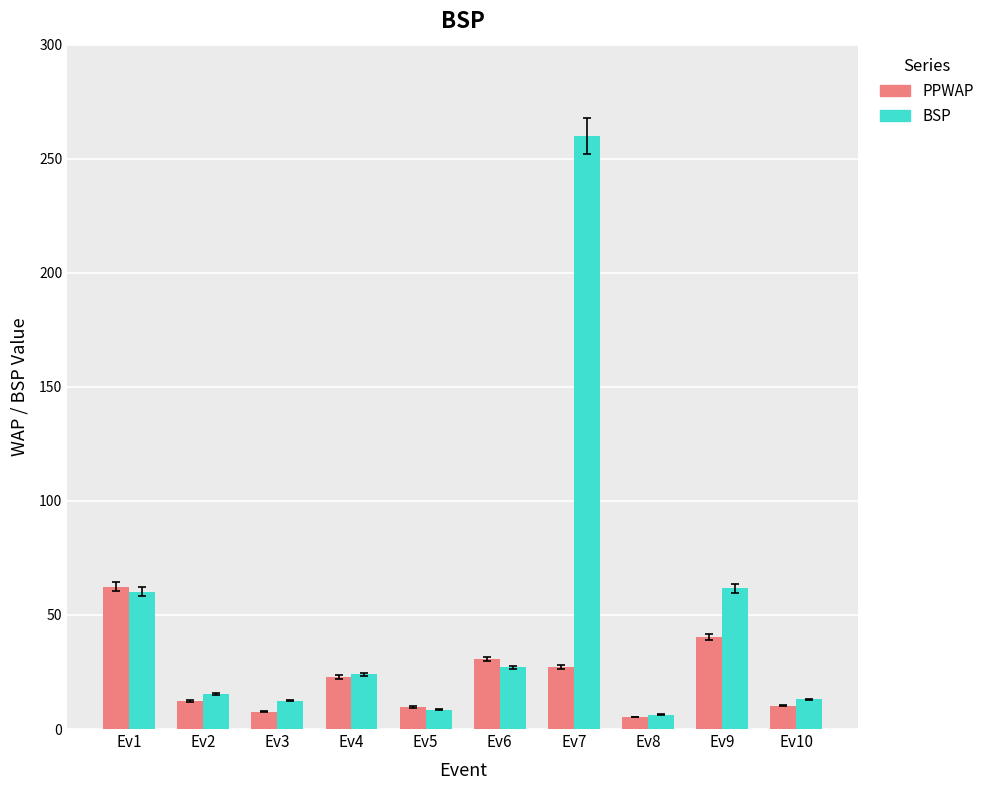

The PPWAP series shows 93.0 at Ev1. True or false?

False